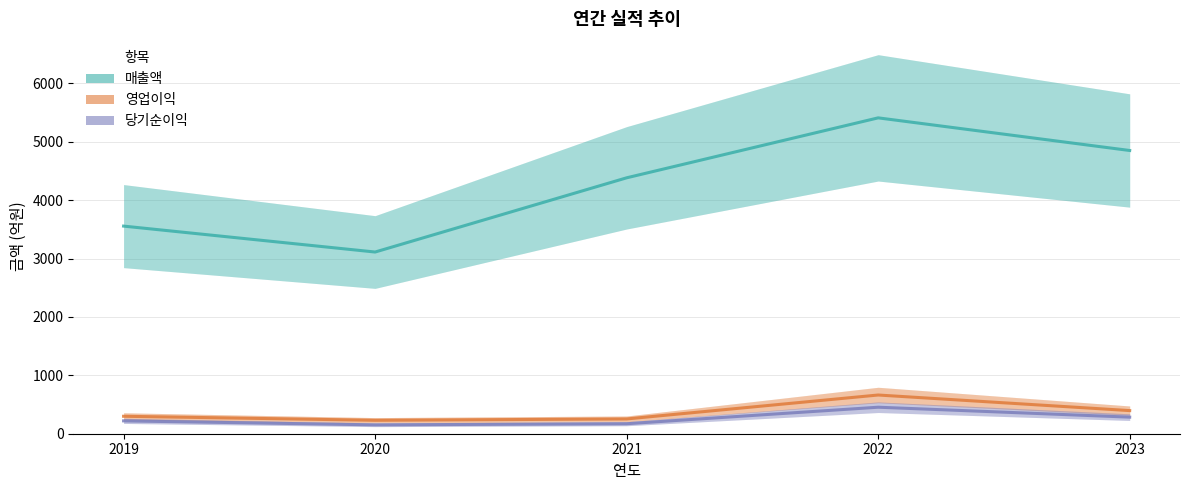

Is this an area chart (filled region under the line)?

No